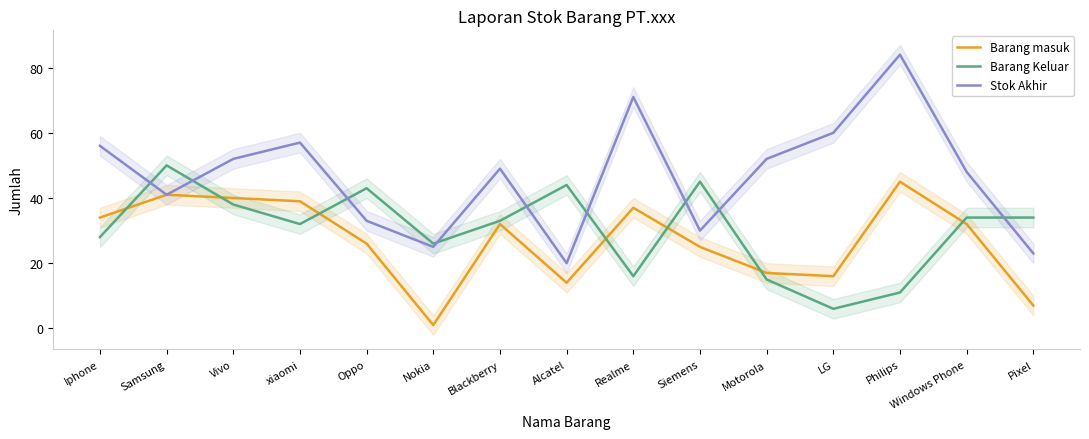

At Blackberry, list the series in order from smallest to largest.

Barang masuk, Barang Keluar, Stok Akhir